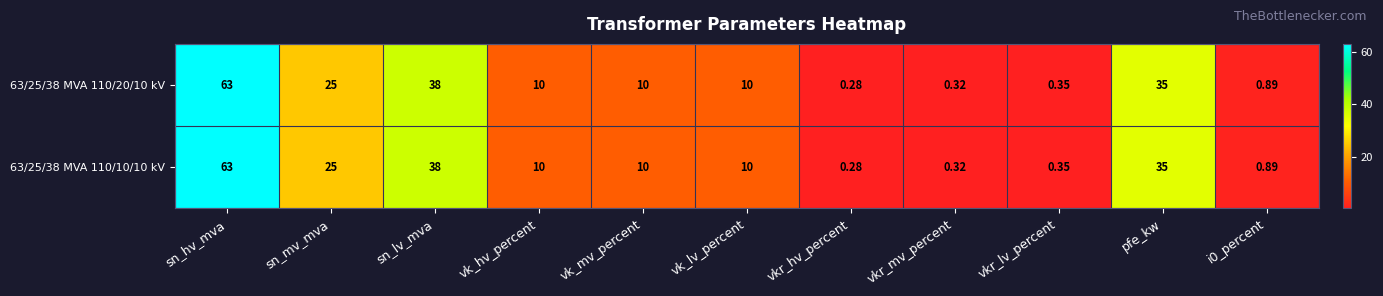

At which category is the sum across all series the highest?

sn_hv_mva